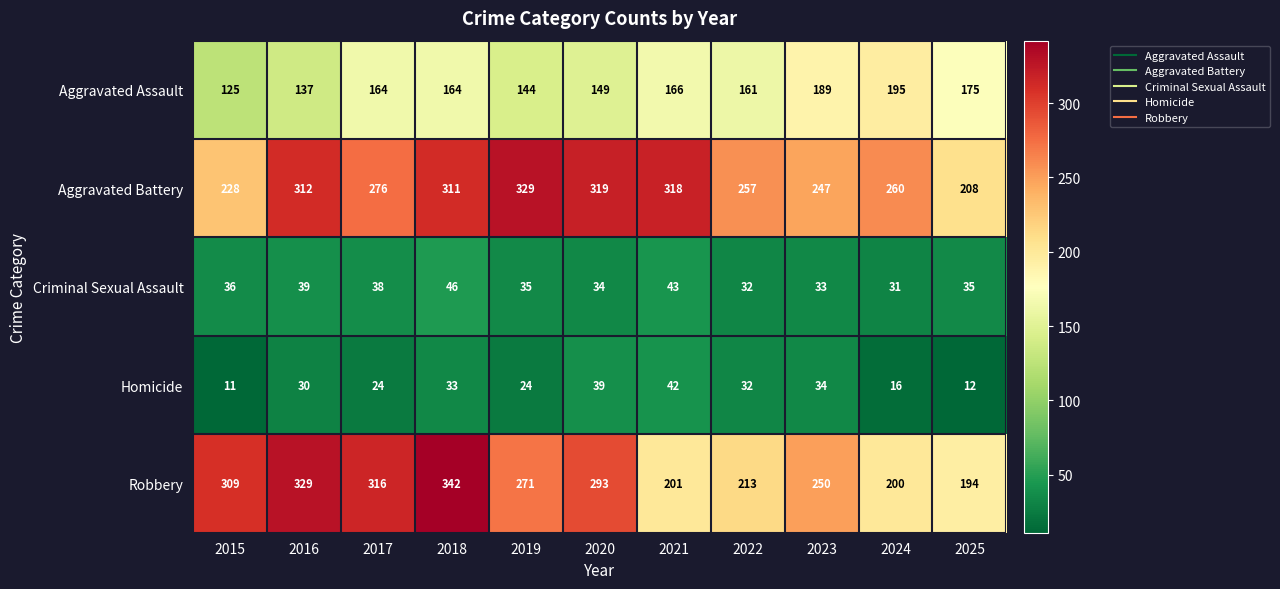

The Robbery series shows 309 at 2015. True or false?

True